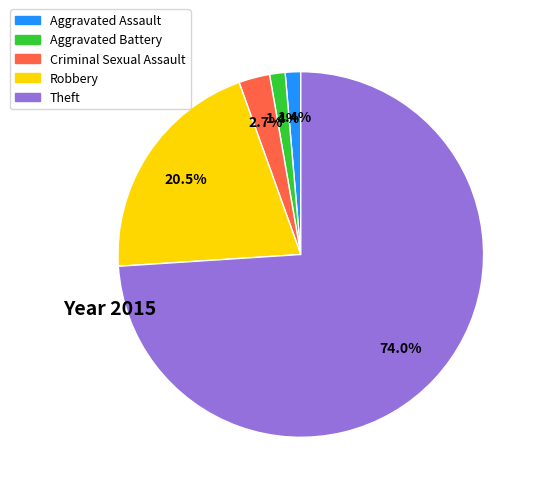

Which slice represents more than half of the pie?

Theft